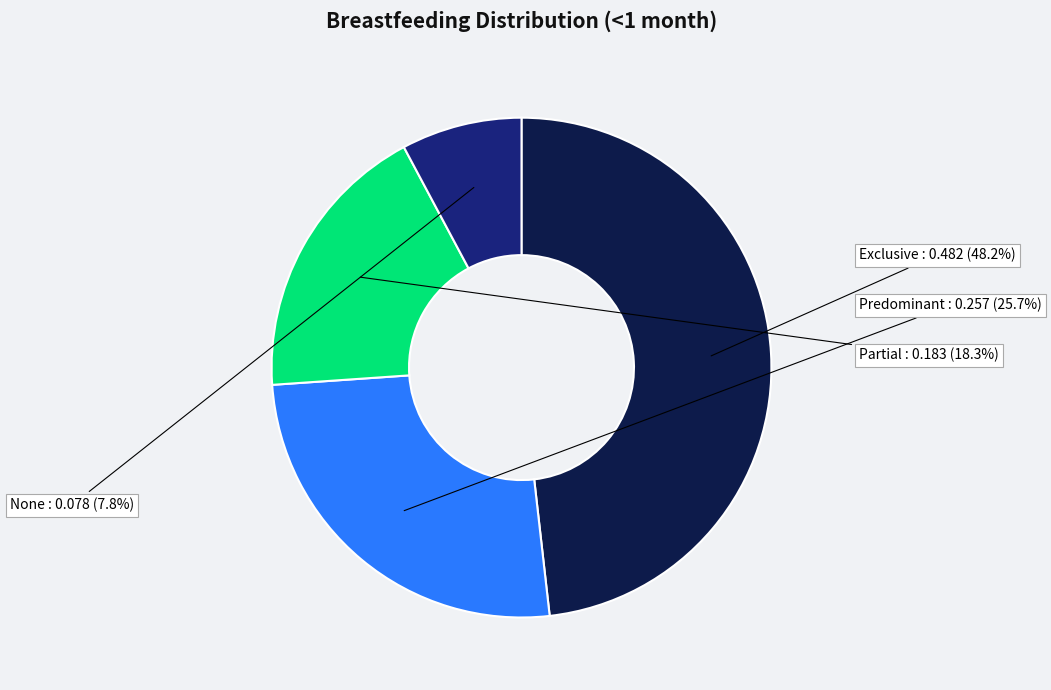

What is the total percentage of Exclusive and None?

56.0%